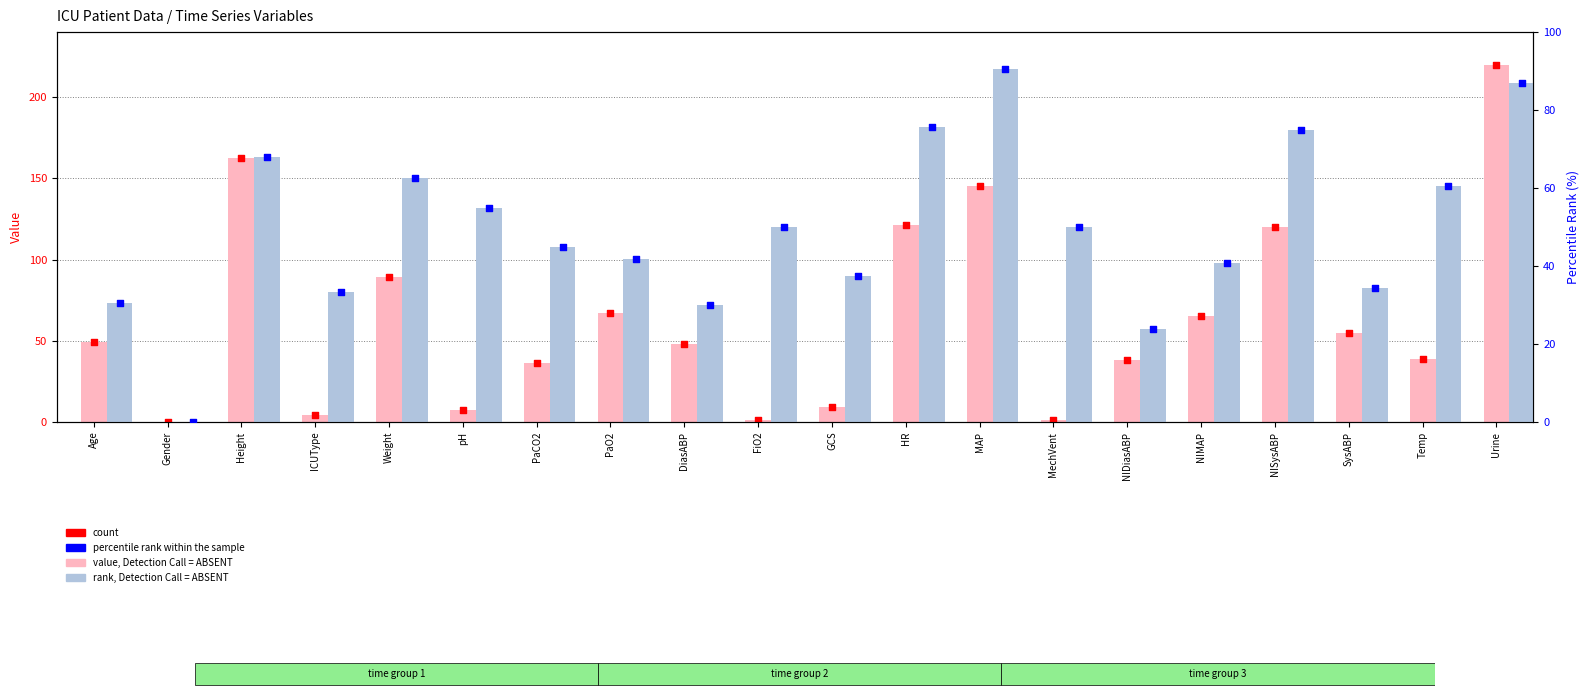

Which series reaches the maximum Y coordinate?

value, Detection Call = ABSENT